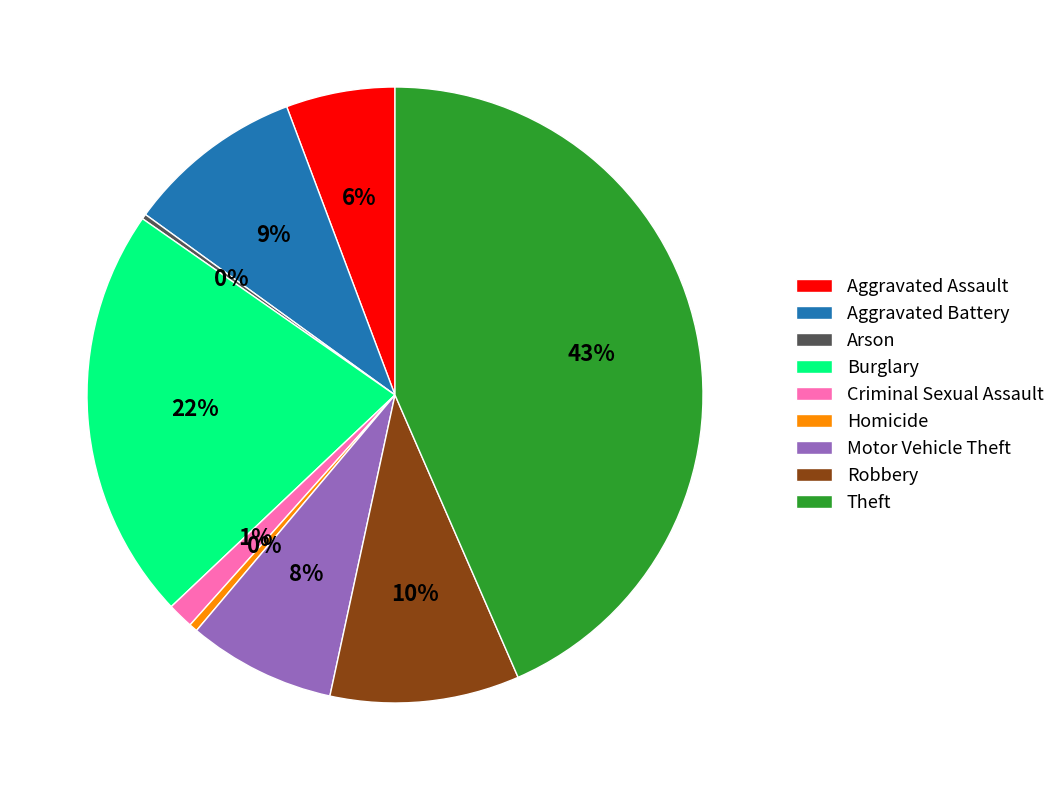

What is the largest slice in the pie chart?

Theft